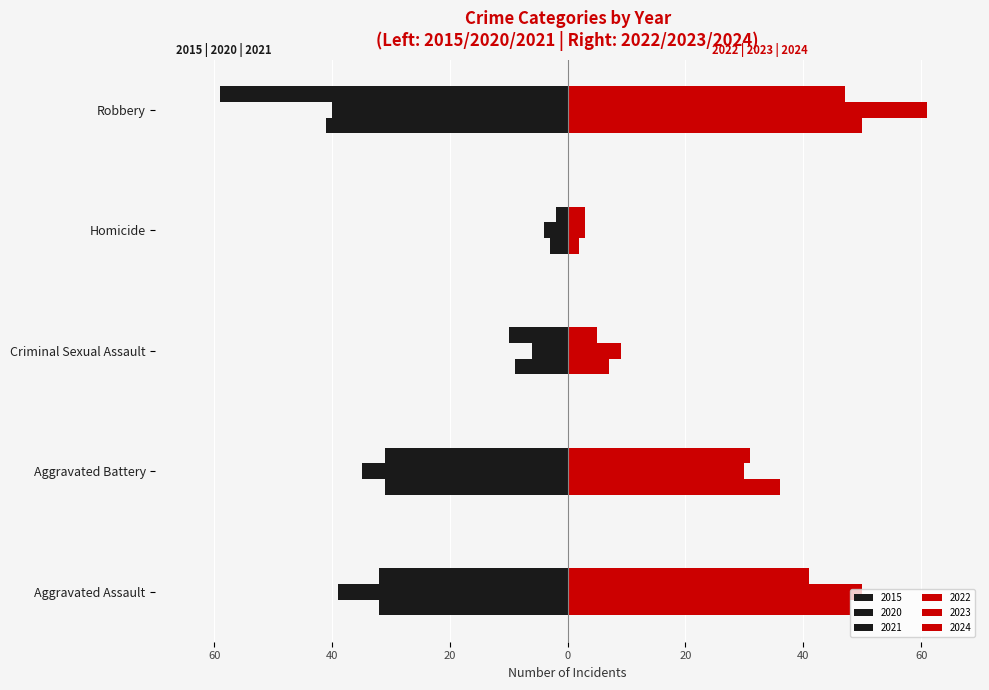

What are all the series names shown in the legend?

2015, 2020, 2021, 2022, 2023, 2024